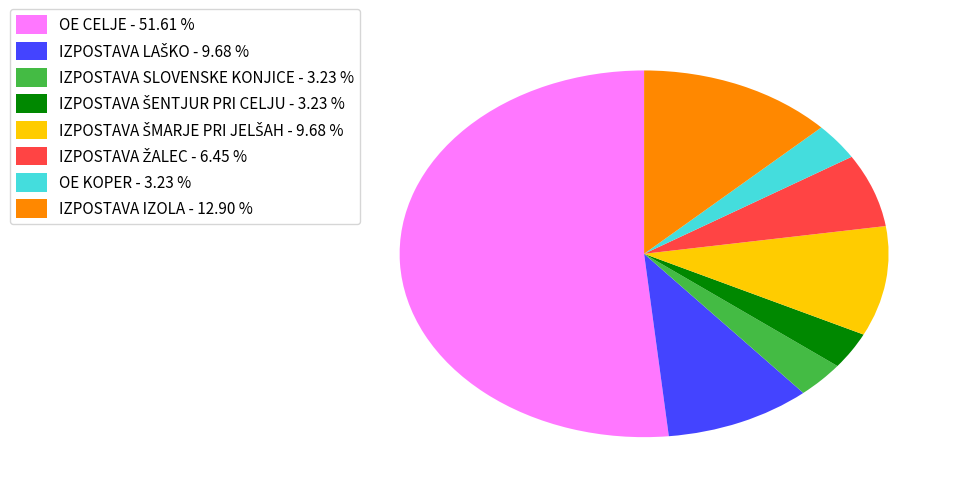

Approximately how many times larger is the value at IZPOSTAVA IZOLA - 12.90 % compared to IZPOSTAVA SLOVENSKE KONJICE - 3.23 %?

4.0